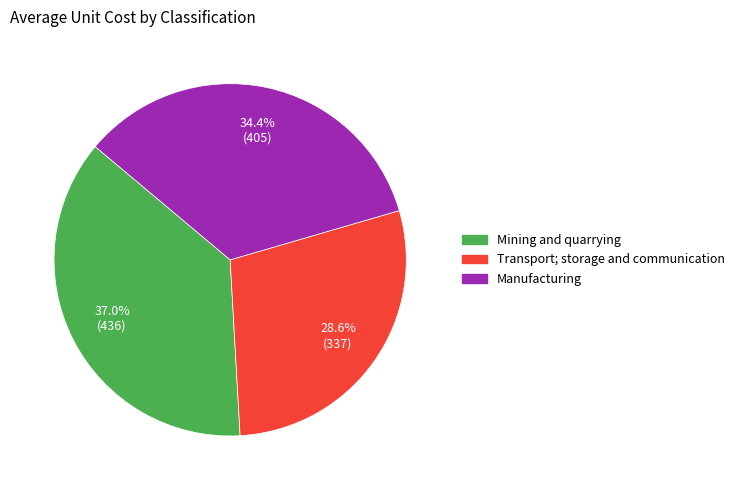

Approximately how many times larger is the value at Mining and quarrying compared to Transport; storage and communication?

1.3